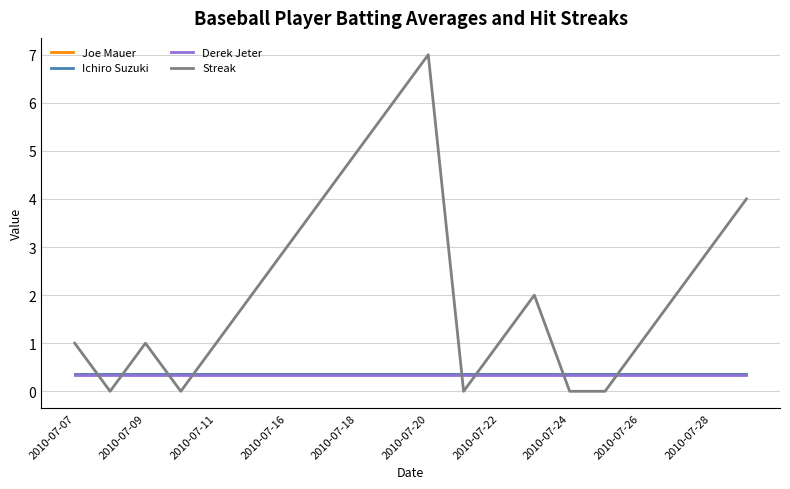

True or false: Joe Mauer and Ichiro Suzuki cross at least once.

False